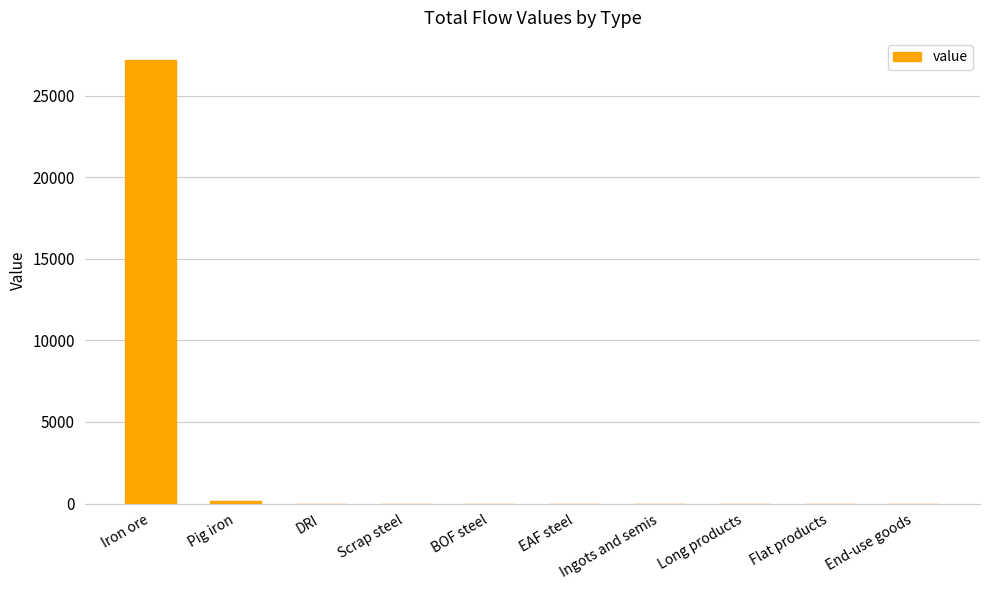

What is the sum of all values?

27342.9